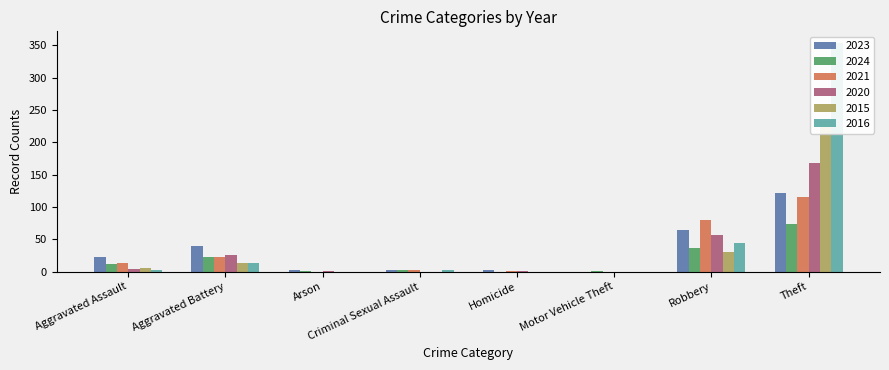

Reading right to left, what are all the values shown in this chart?

2023: Theft=122	Robbery=64	Motor Vehicle Theft=0	Homicide=2	Criminal Sexual Assault=3	Arson=2	Aggravated Battery=40	Aggravated Assault=22
2024: Theft=74	Robbery=37	Motor Vehicle Theft=1	Homicide=0	Criminal Sexual Assault=2	Arson=1	Aggravated Battery=22	Aggravated Assault=12
2021: Theft=116	Robbery=80	Motor Vehicle Theft=0	Homicide=1	Criminal Sexual Assault=2	Arson=0	Aggravated Battery=23	Aggravated Assault=13
2020: Theft=168	Robbery=57	Motor Vehicle Theft=0	Homicide=1	Criminal Sexual Assault=0	Arson=1	Aggravated Battery=26	Aggravated Assault=4
2015: Theft=233	Robbery=30	Motor Vehicle Theft=0	Homicide=0	Criminal Sexual Assault=0	Arson=0	Aggravated Battery=13	Aggravated Assault=6
2016: Theft=354	Robbery=44	Motor Vehicle Theft=0	Homicide=0	Criminal Sexual Assault=2	Arson=0	Aggravated Battery=13	Aggravated Assault=3